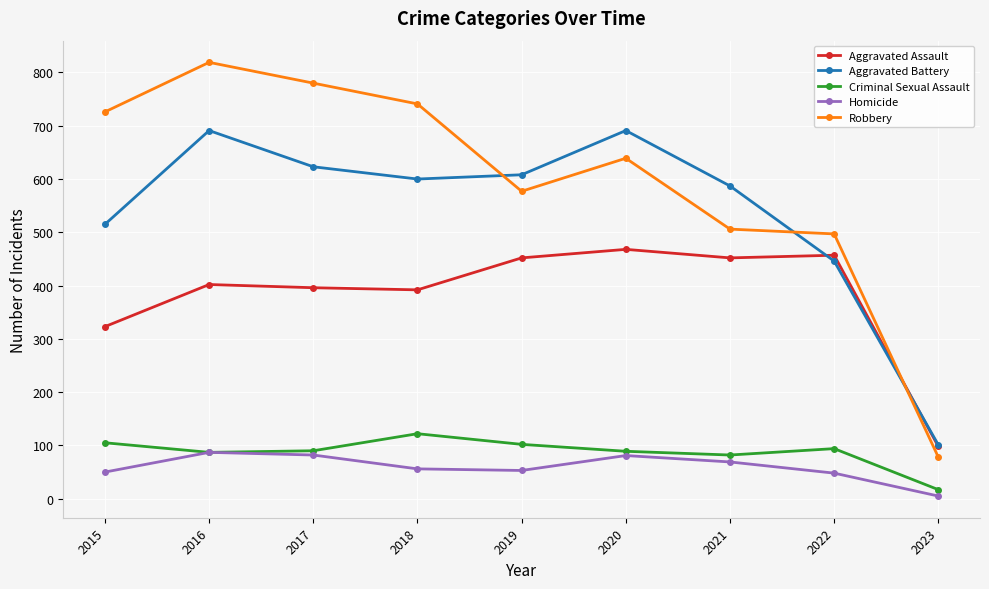

Between 2015 and 2021, which series saw the biggest shift?

Robbery